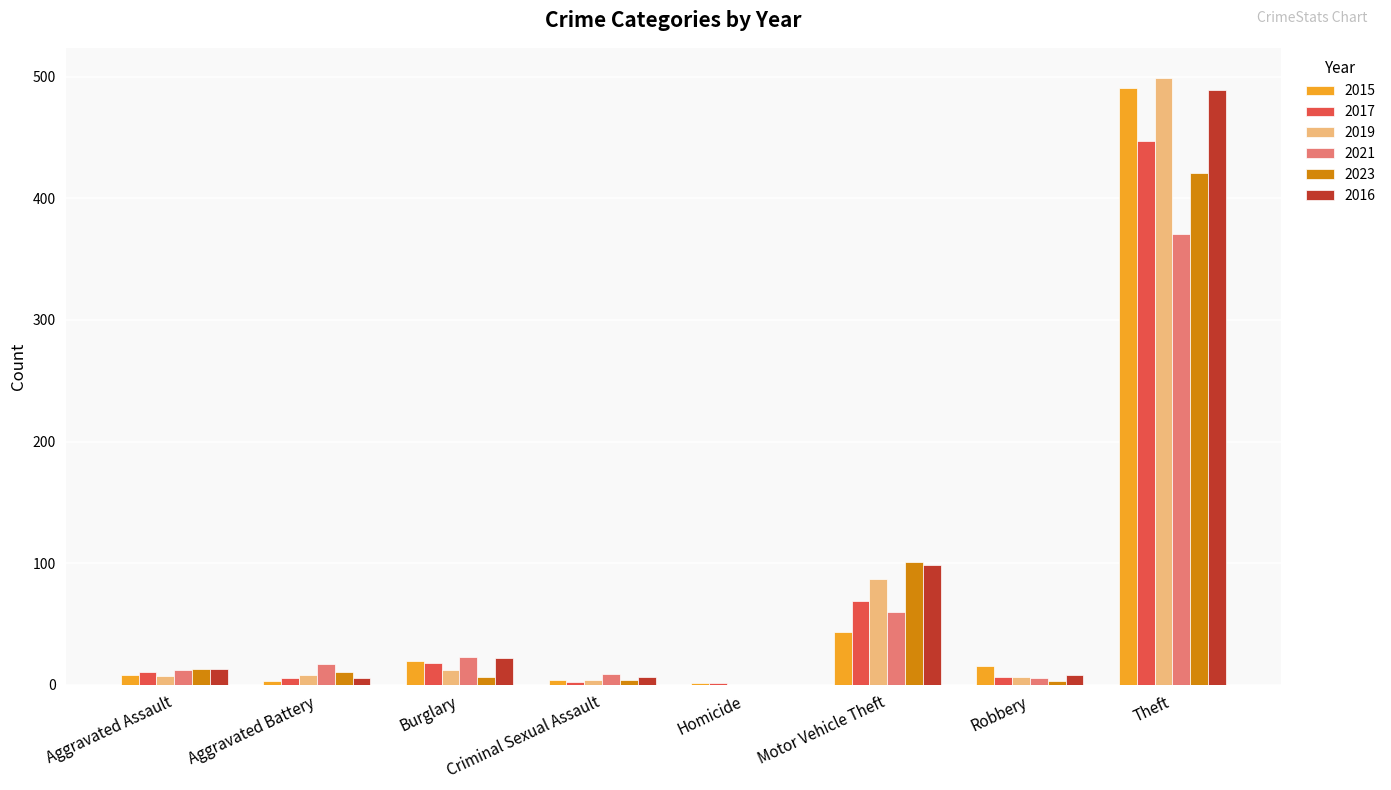

What are all the series names shown in the legend?

2015, 2017, 2019, 2021, 2023, 2016